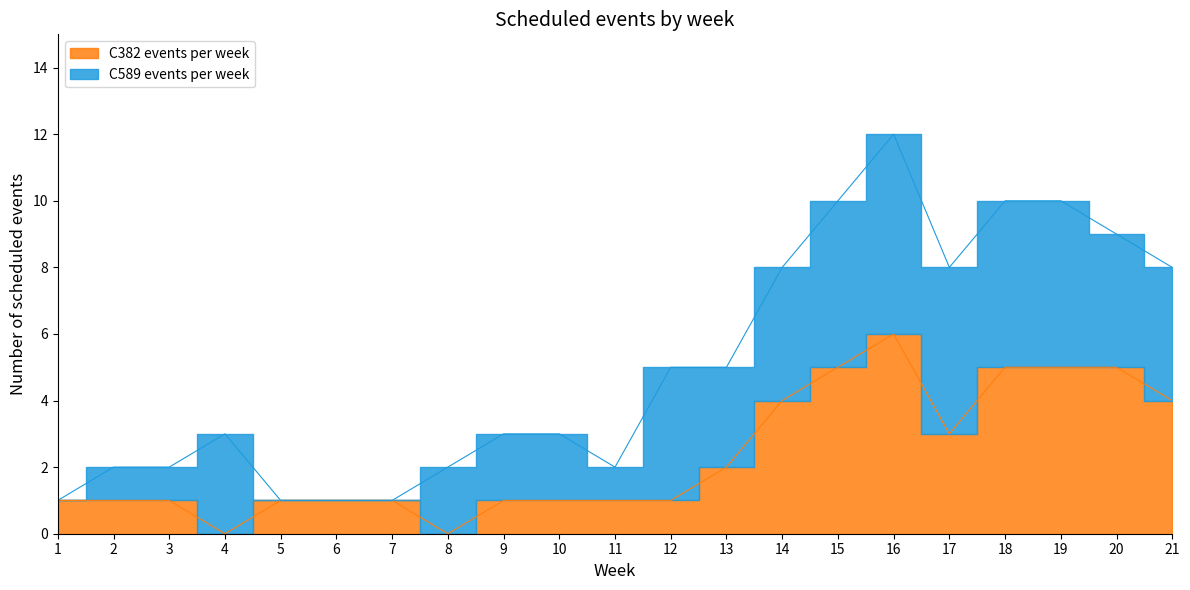

What is the ratio of the value at 1 to the value at 5?

1.0